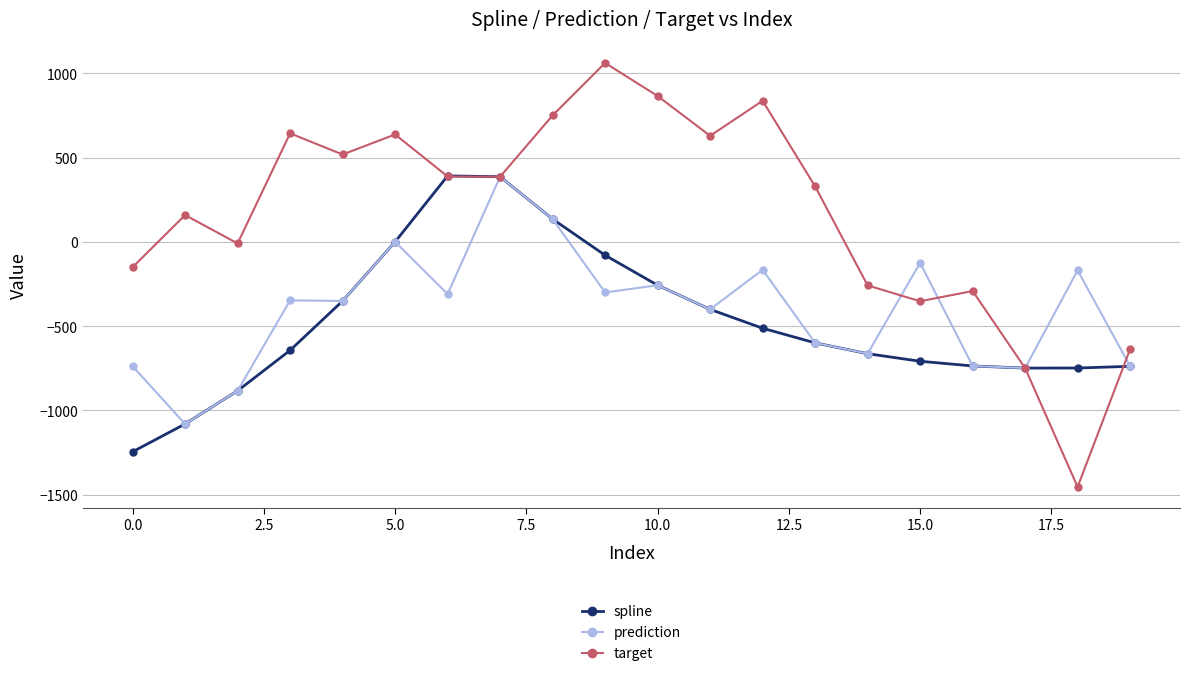

True or false: spline has more than 0 interior local peaks.

True